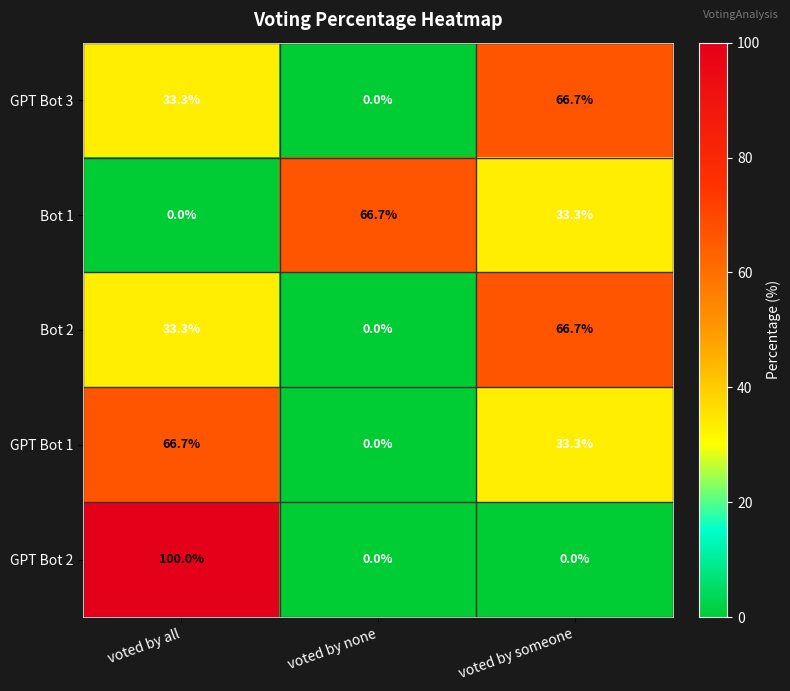

The value of GPT Bot 3 at voted by none is 0.0. True or false?

True